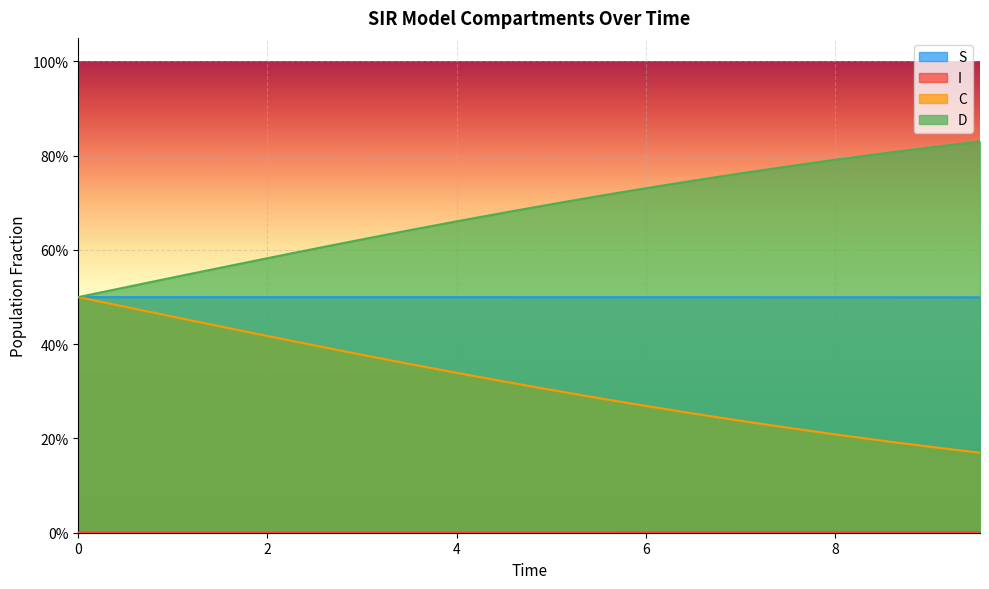

Rank the series by their maximum value, from highest to lowest.

D, C, S, I